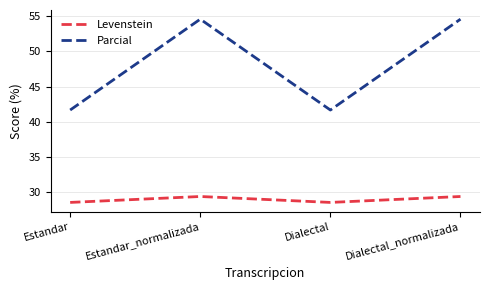

Which series has the largest range (max minus min)?

Parcial